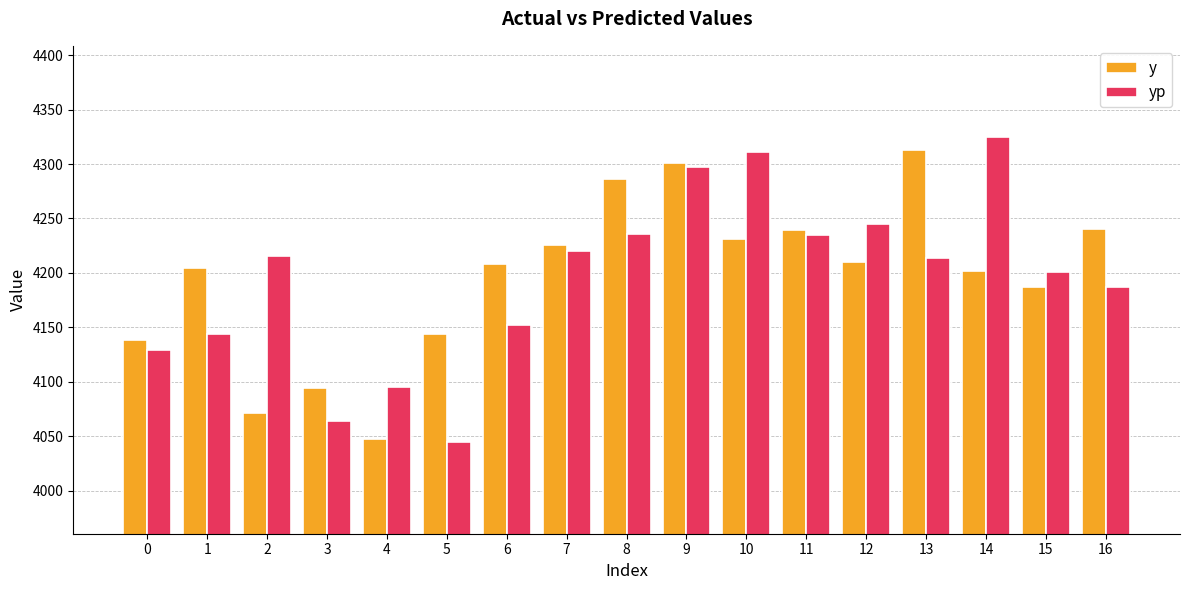

Is the value of yp at 14 greater than the value of y at 11?

Yes